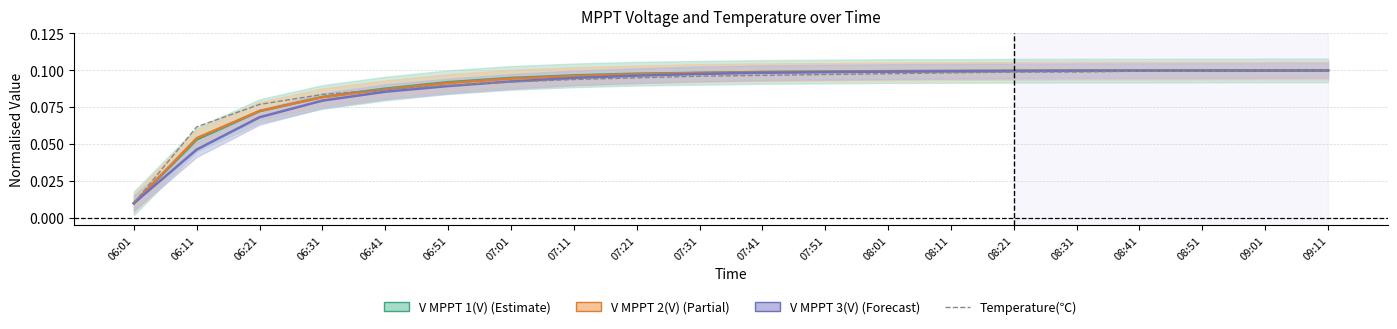

What position from the left is 07:01?

7